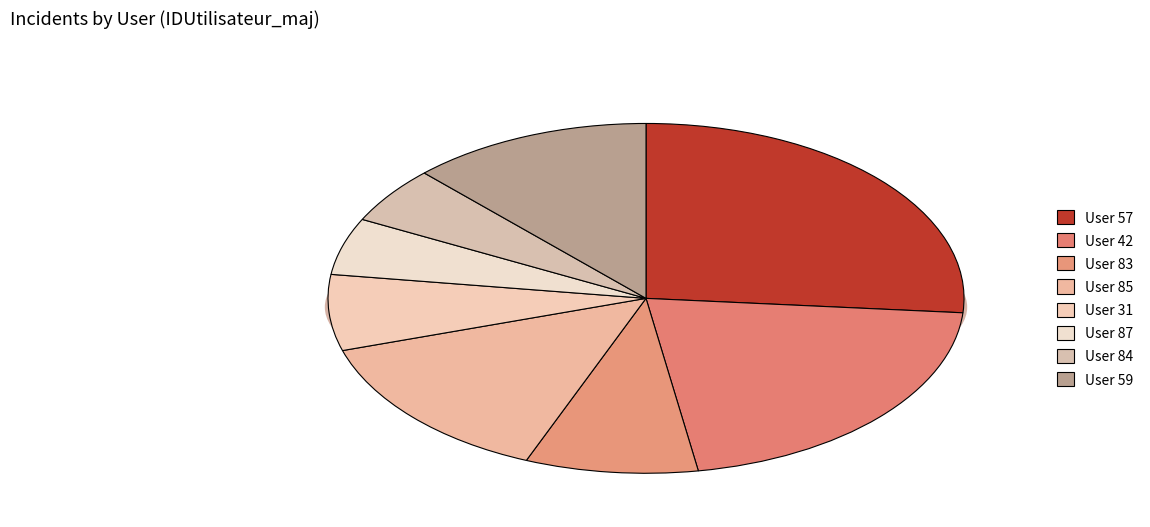

Does any single category account for the majority?

No